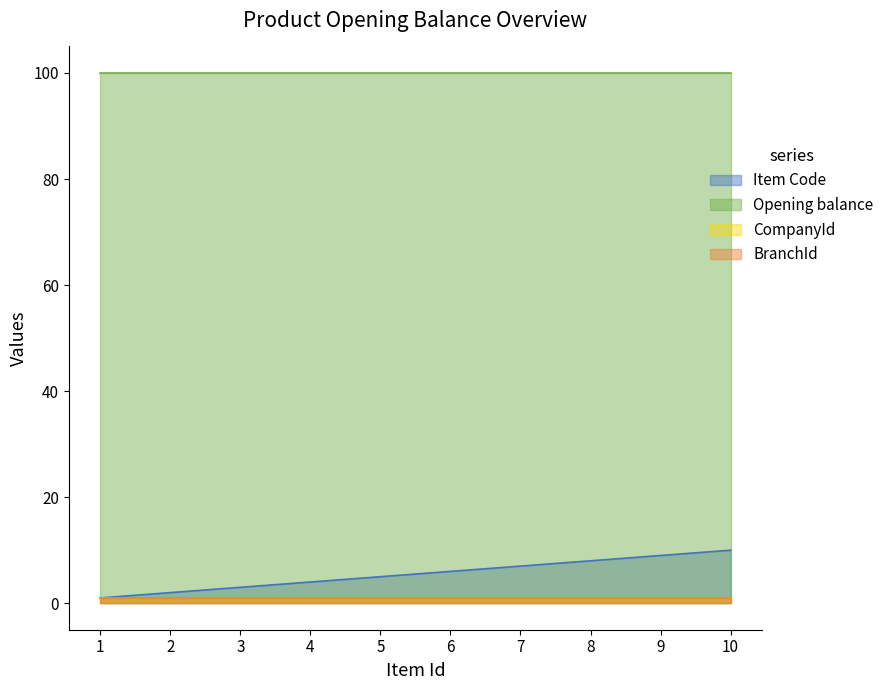

True or false: Item Code and BranchId cross at least once.

False